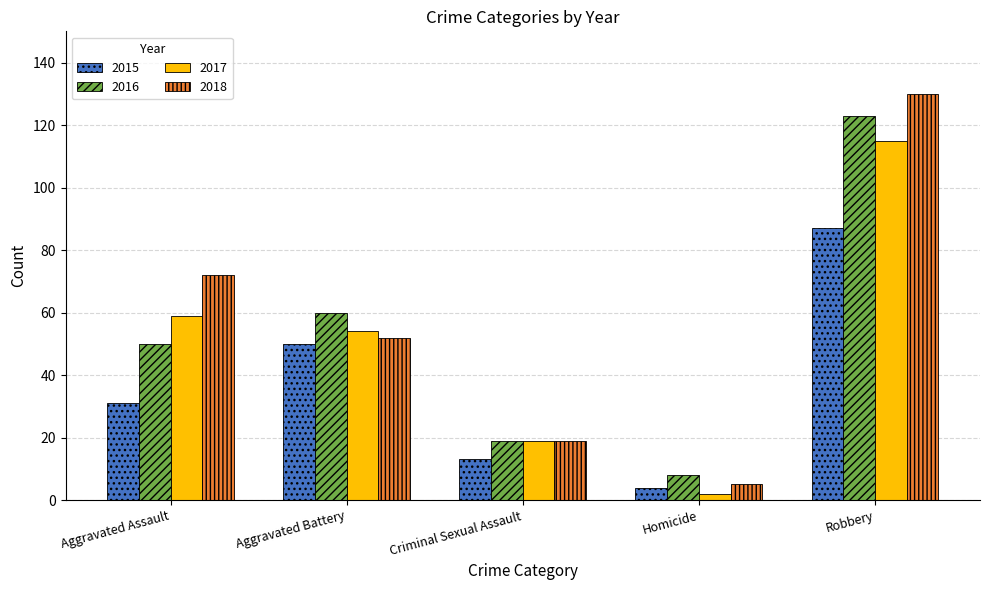

What is the label of the 4th bar from the left?

Homicide